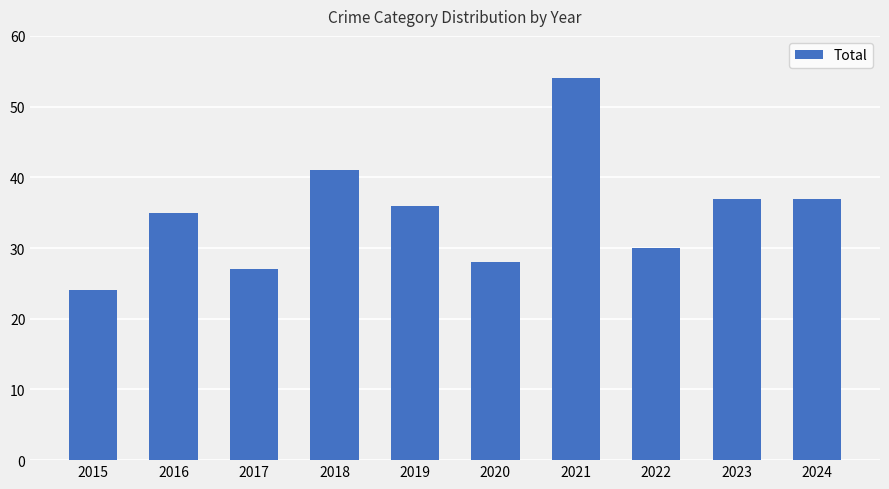

Reading left to right, list all the values displayed in this chart.

2015=24	2016=35	2017=27	2018=41	2019=36	2020=28	2021=54	2022=30	2023=37	2024=37